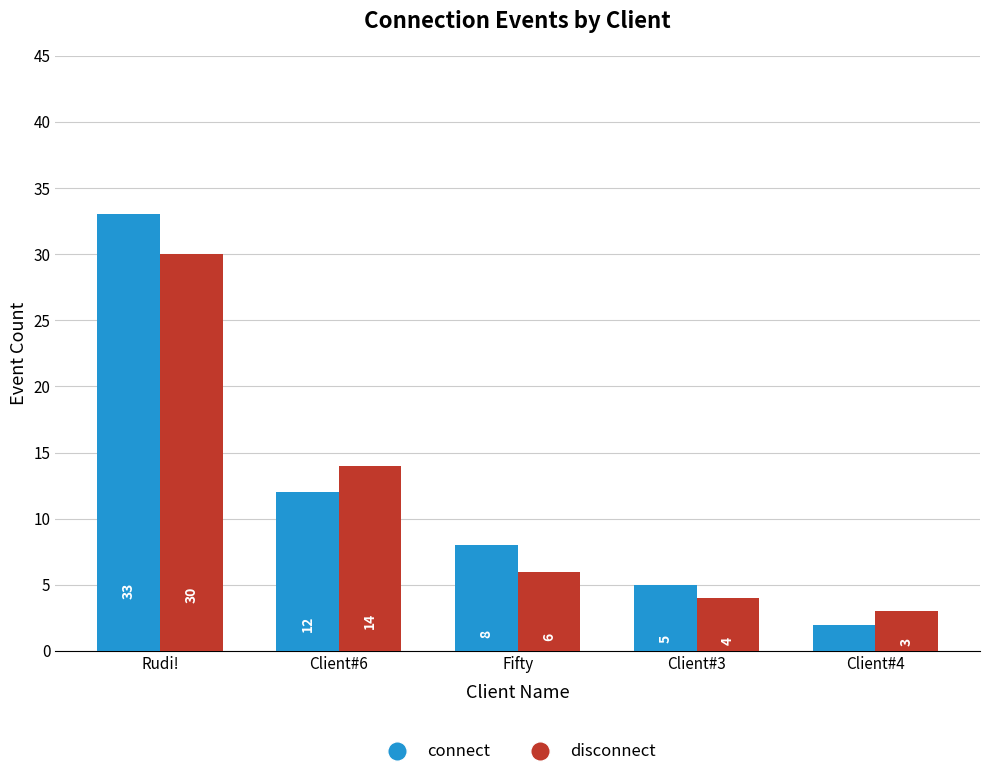

At which category does the chart reach its minimum across all series?

Client#4